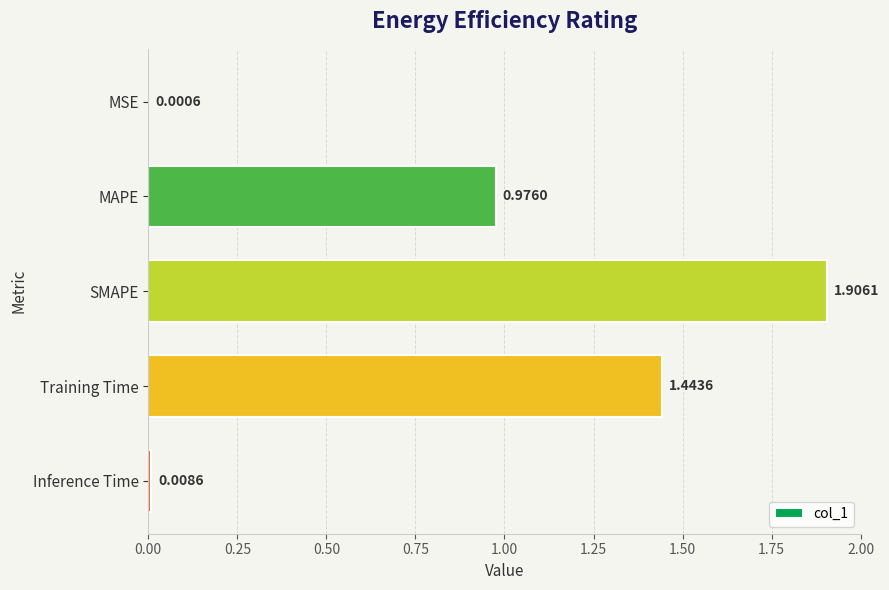

What is the sum of all values?

4.3